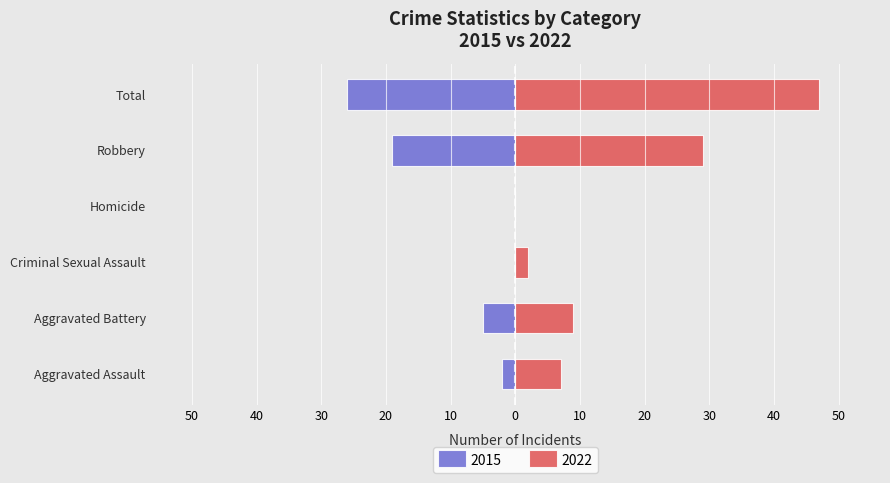

Is it true that 2022 equals -5 at Aggravated Battery?

True